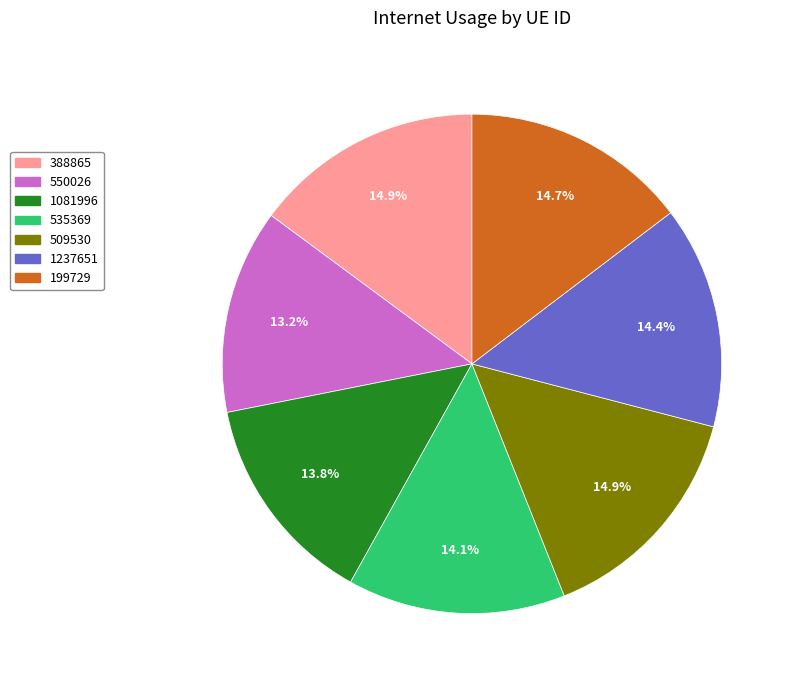

The 388865 slice represents 26% of the pie. True or false?

False